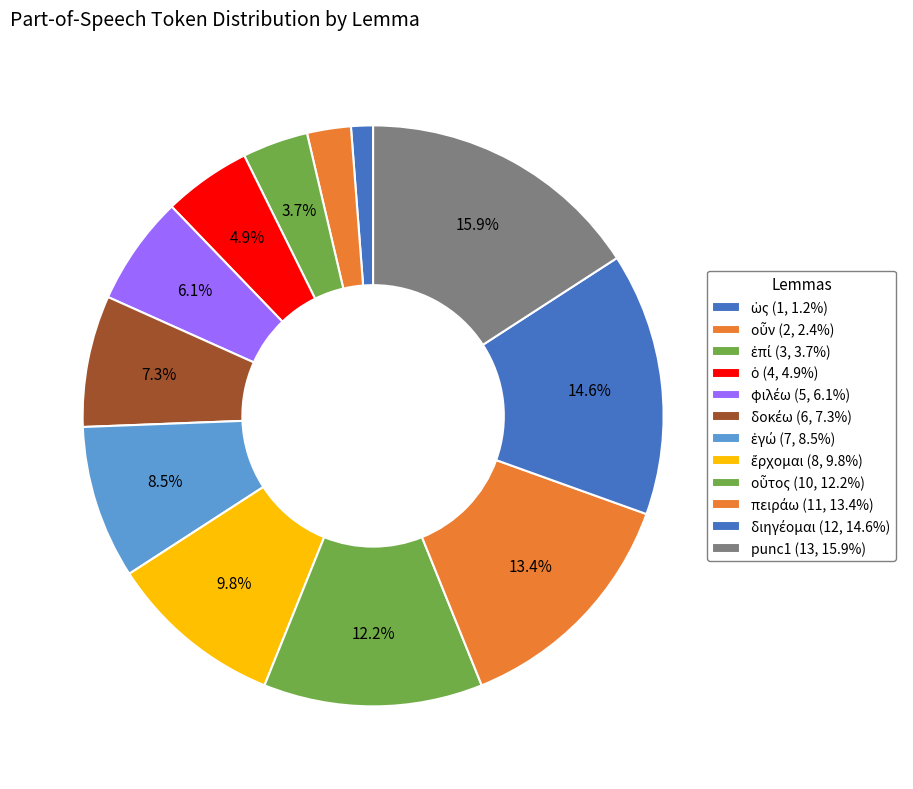

How many segments does this pie chart have?

12